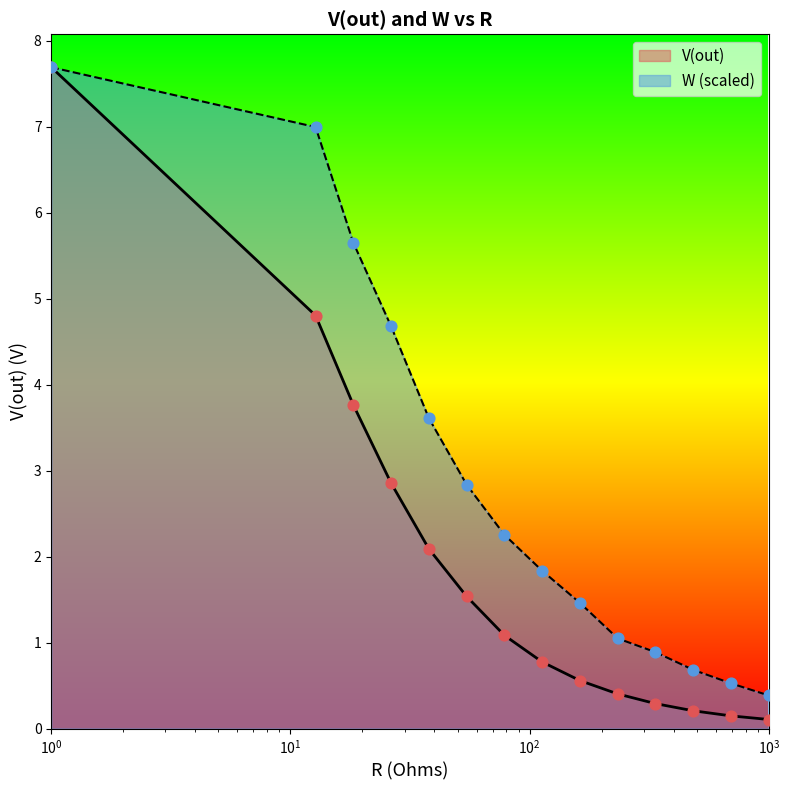

Which series contains the lowest Y value?

V(out)